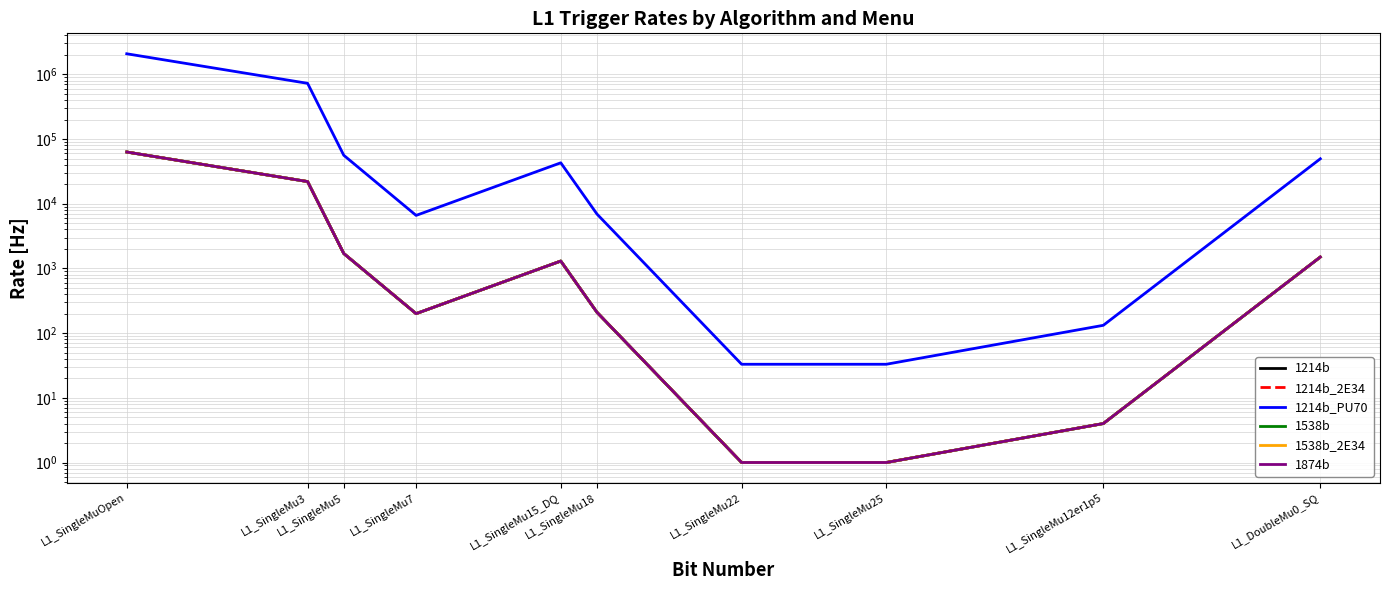

At which label does 1538b_2E34 first exceed 1300?

L1_SingleMuOpen